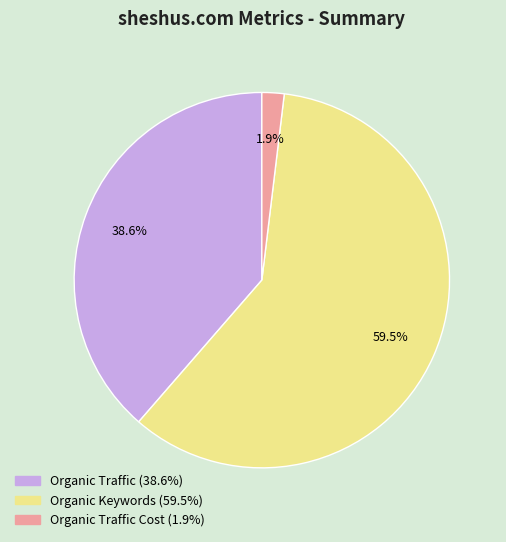

Is there any slice that represents more than half of the pie?

Yes